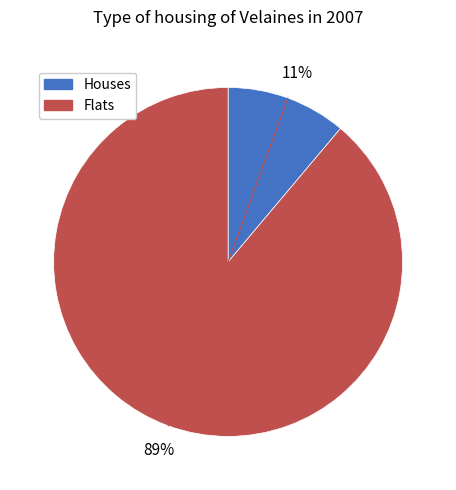

To the nearest percent, what is the average slice percentage?

50%